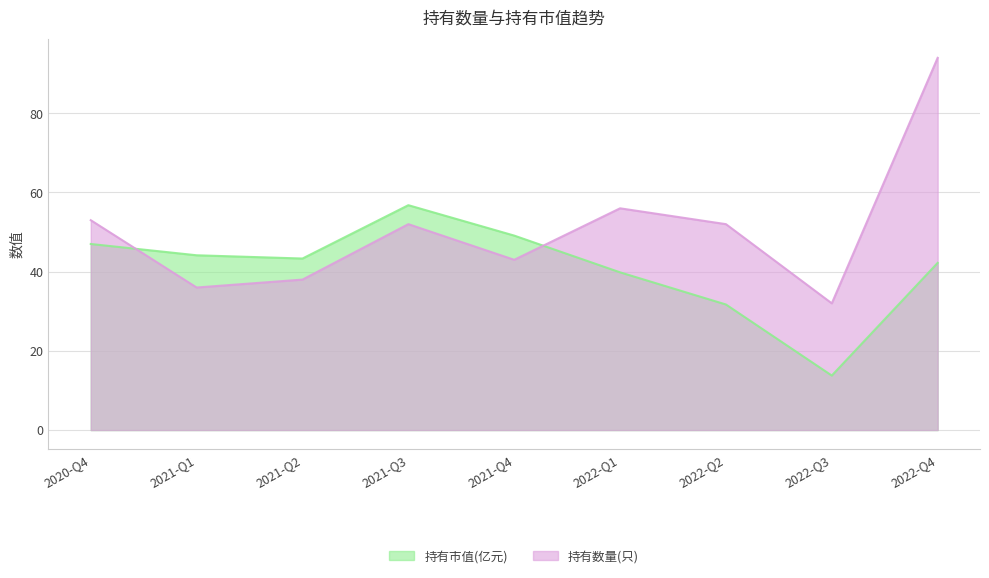

What are all the series names shown in the legend?

持有市值(亿元), 持有数量(只)